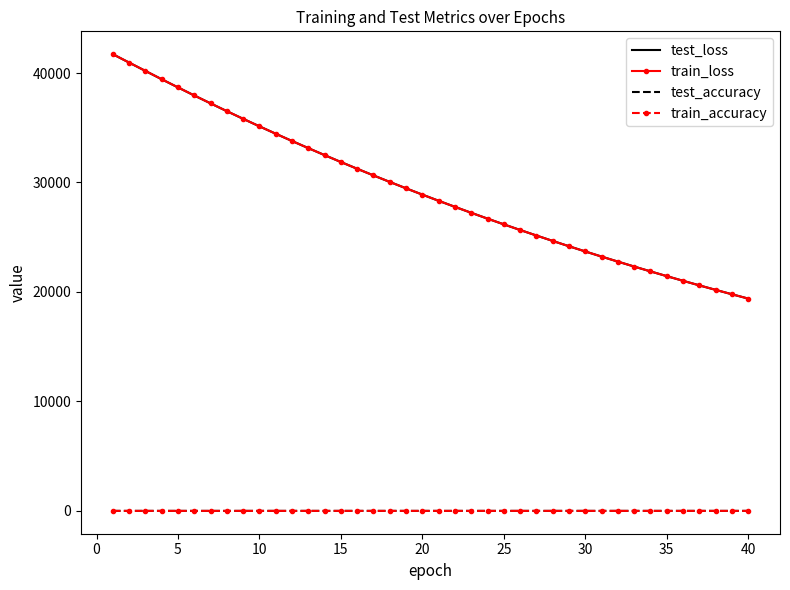

What is the lowest value of the train_loss series?

19394.0